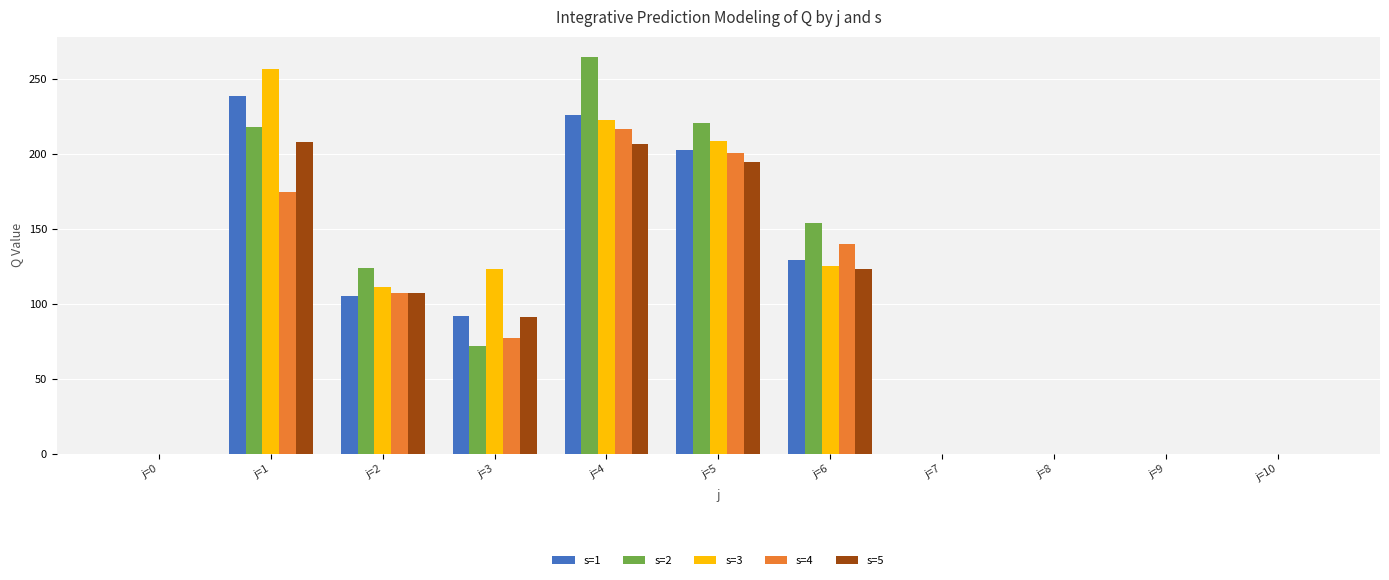

What is the sum of all s=5 values?

931